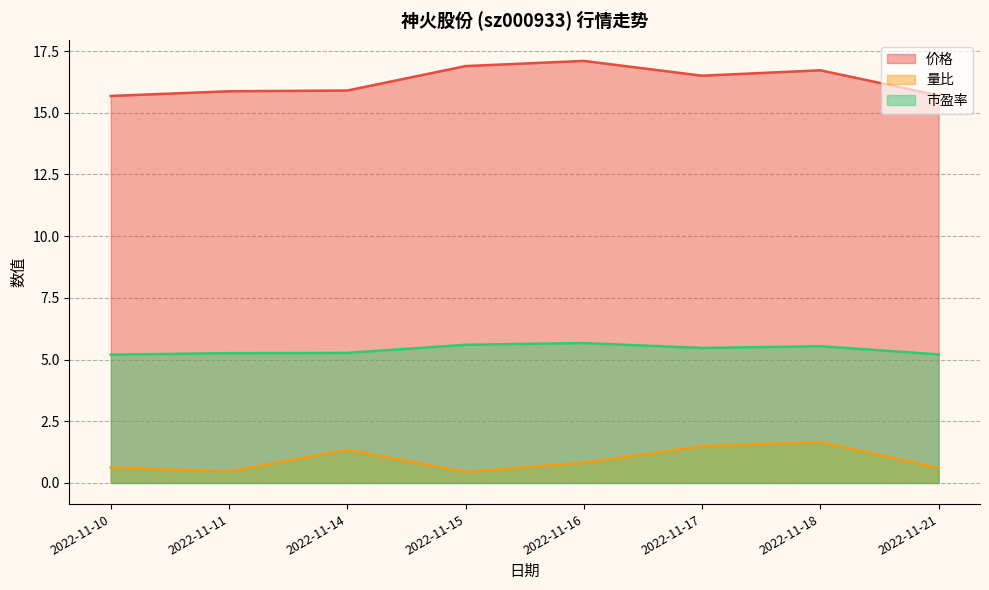

What is the value of the 价格 point at the 6th from the left?

16.5